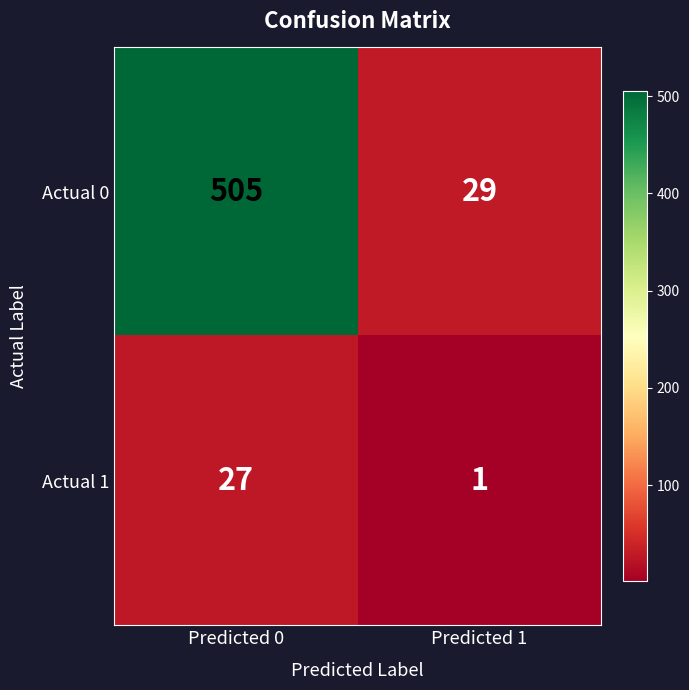

How many data points in Actual 1 are less than 27?

1